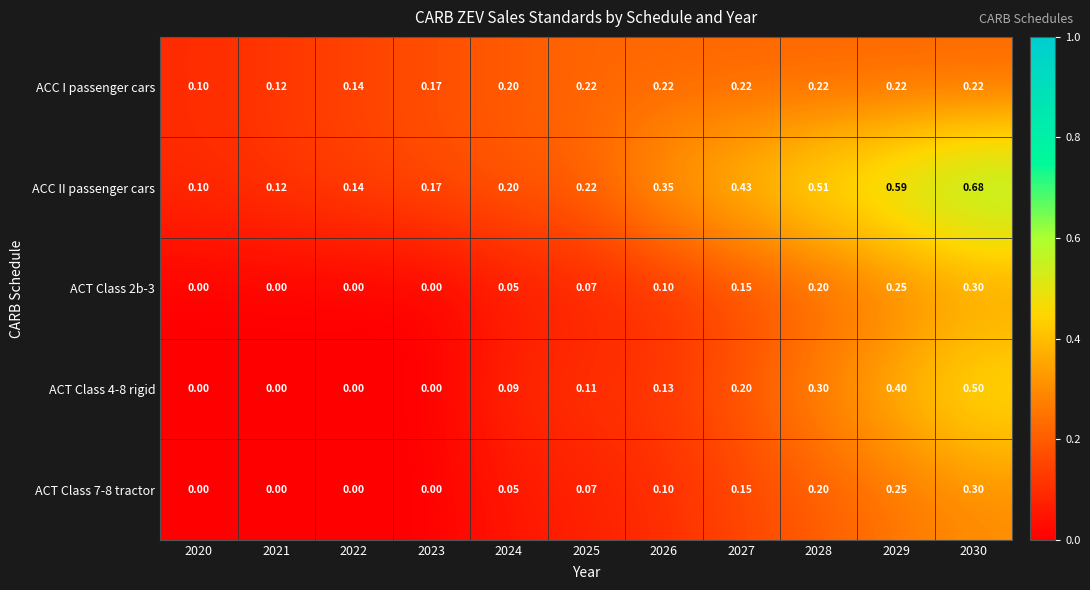

At which category is the sum across all series the highest?

2030